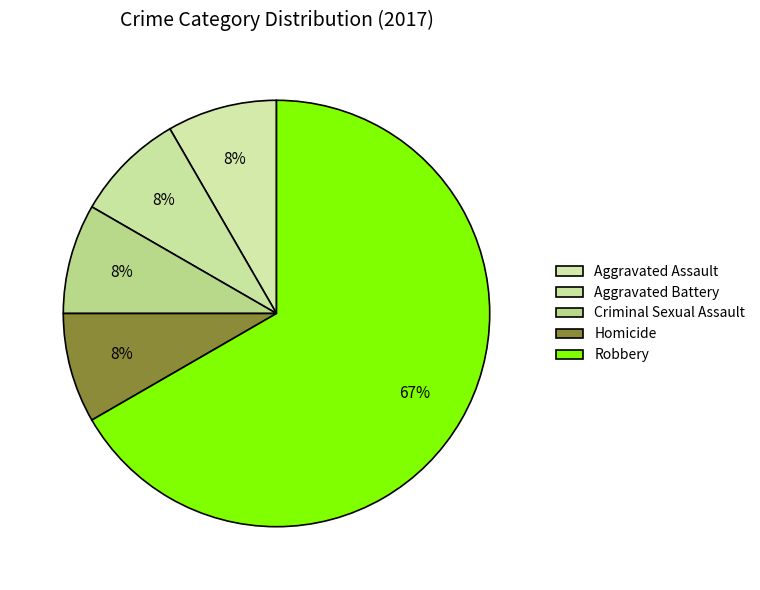

To the nearest percent, what is the difference between the largest and smallest slice percentages?

58%